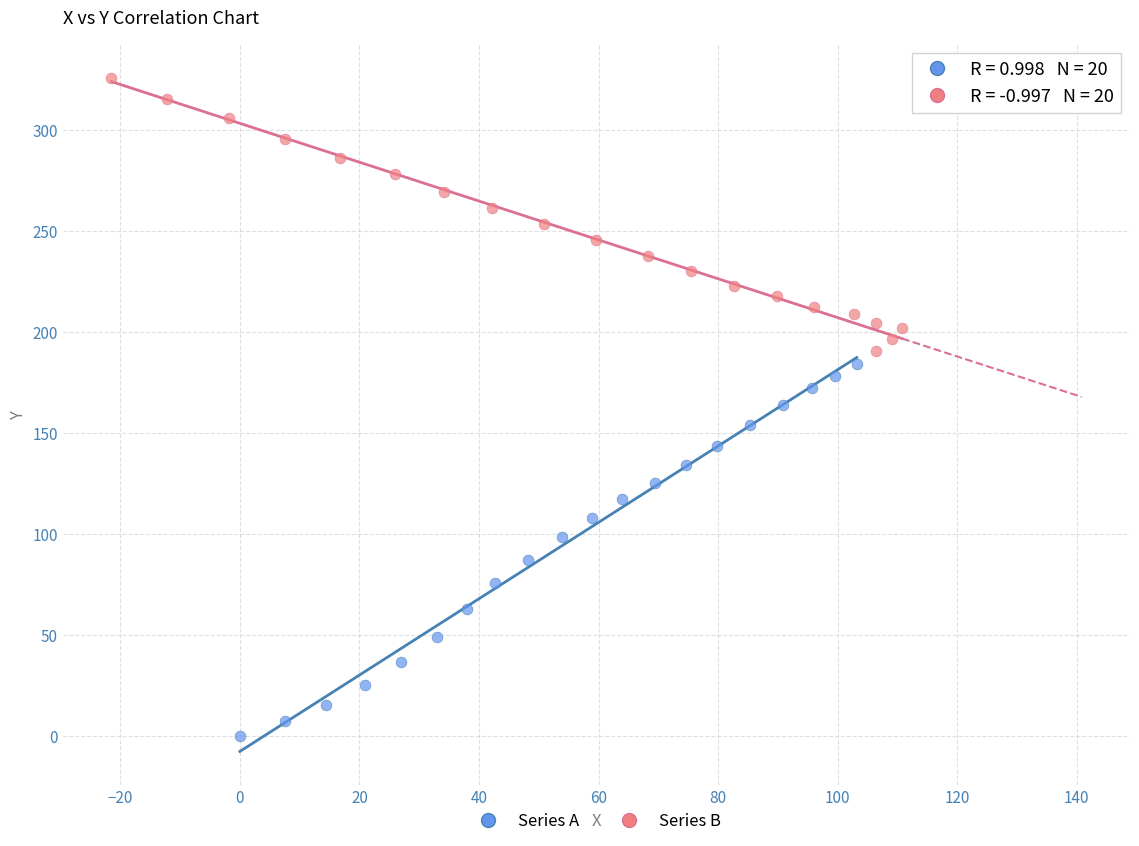

Which series reaches the minimum Y coordinate?

Series A